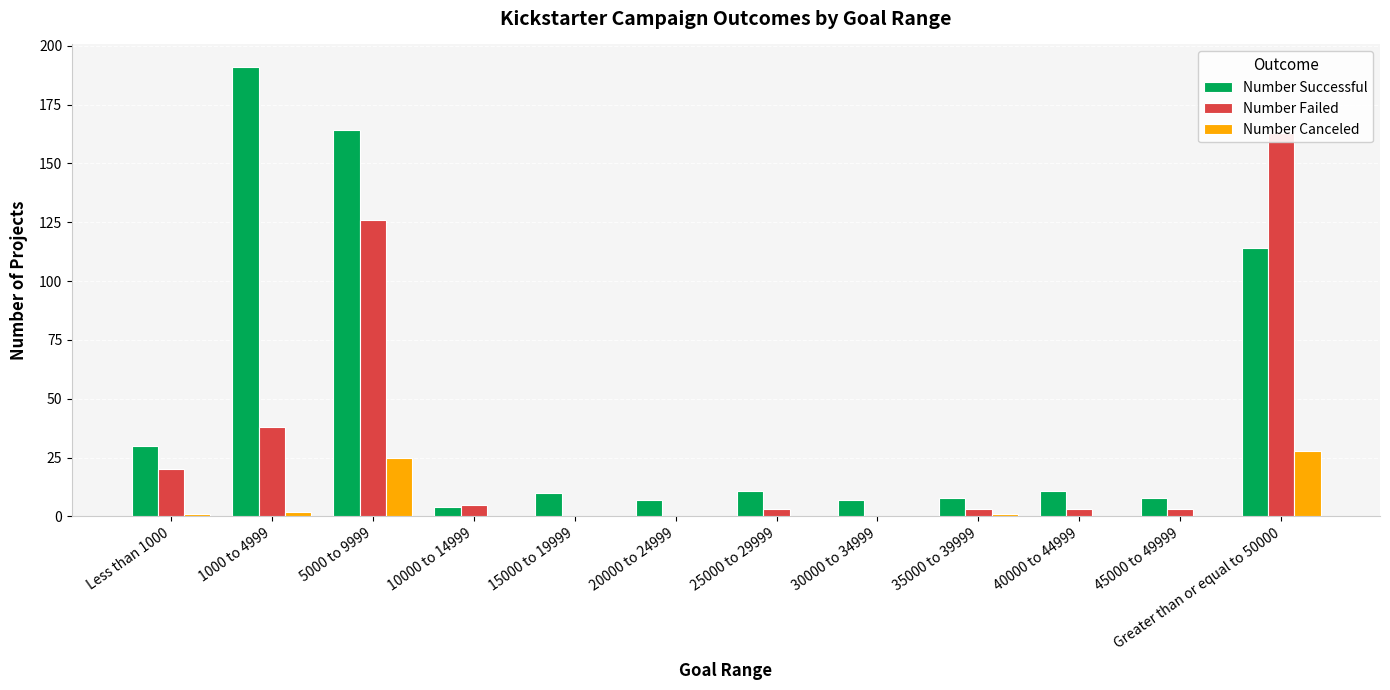

What is the highest value of the Number Failed series?

163